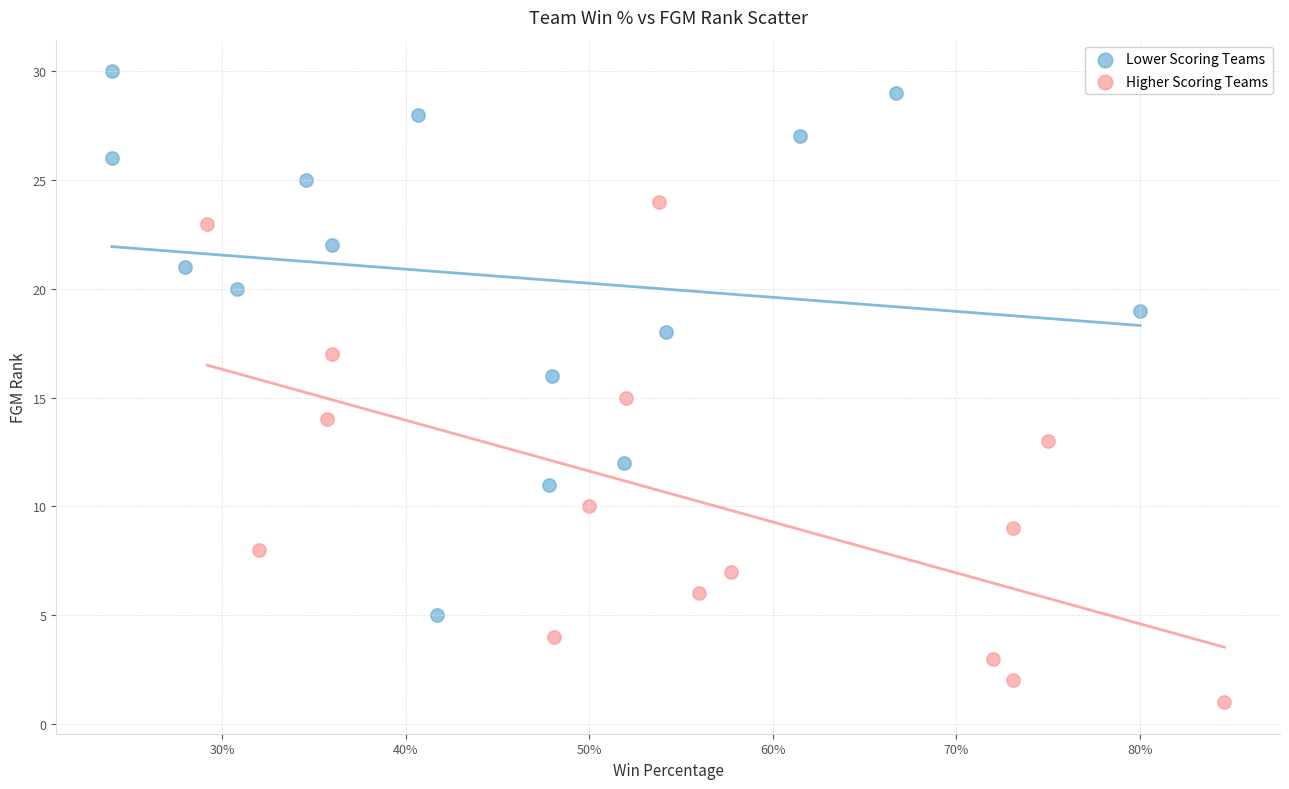

Which series reaches the maximum Y coordinate?

Lower Scoring Teams